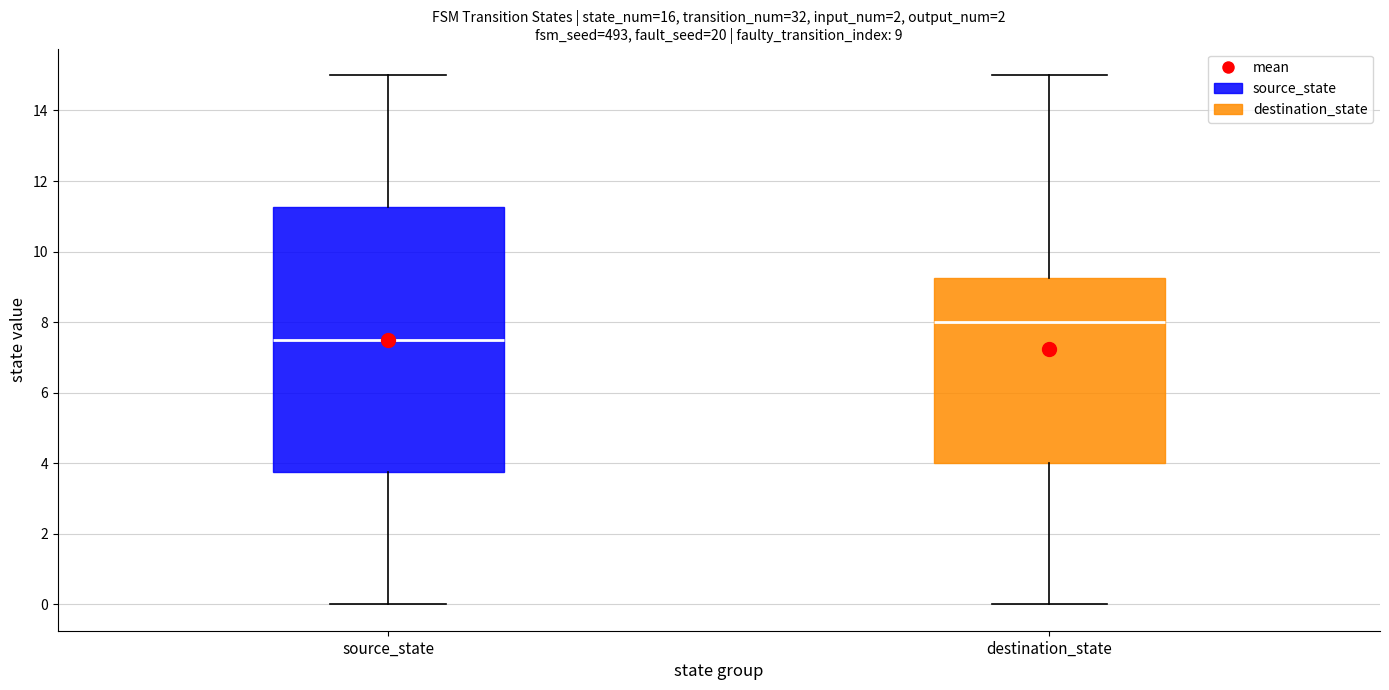

Comparing the boxes themselves (not the whiskers), which one is the tallest?

source_state